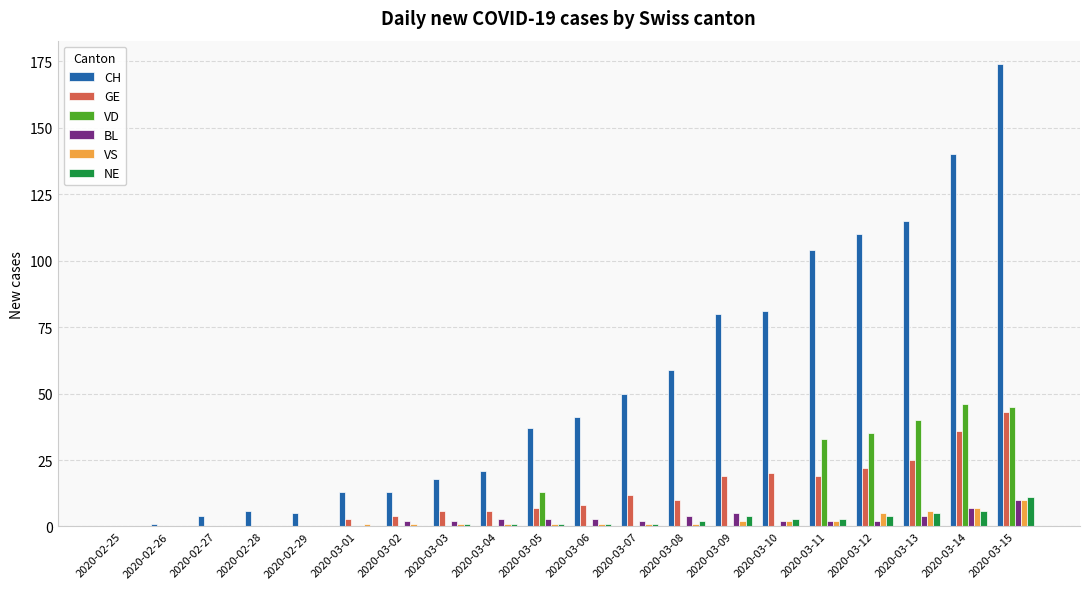

Which series has the largest total across all categories?

CH